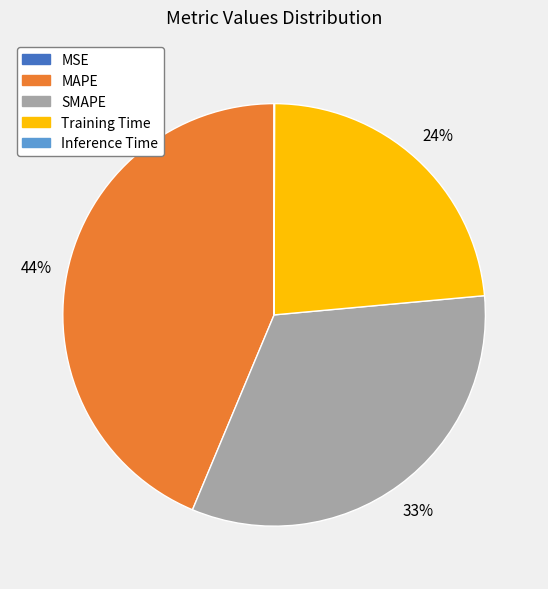

To the nearest percent, what is the difference between the MAPE and SMAPE slice percentages?

11%